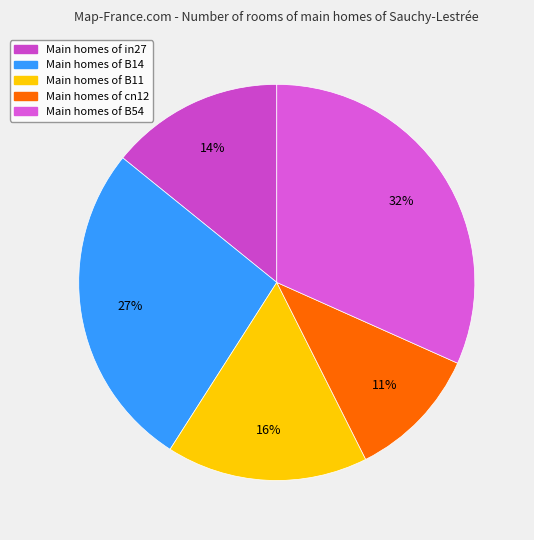

Is there any slice that represents more than half of the pie?

No